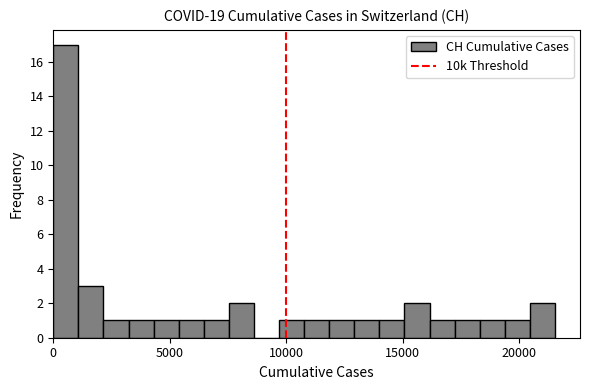

Read against the x-axis, roughly where is the centre of the tallest bar?

500